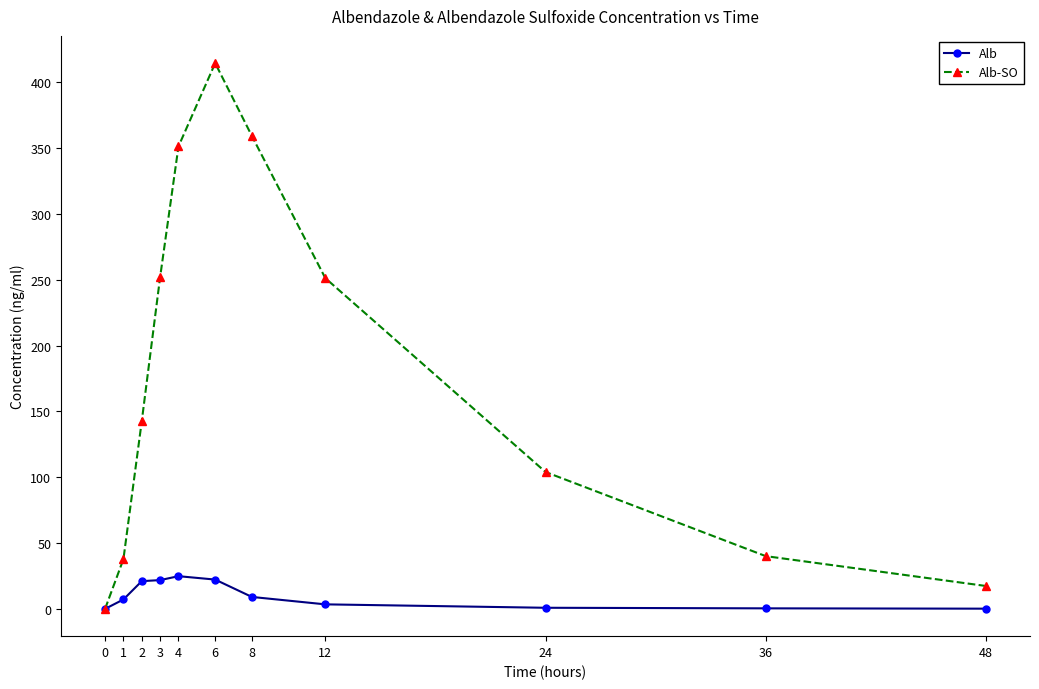

The Alb series shows 0.8 at 24. True or false?

True